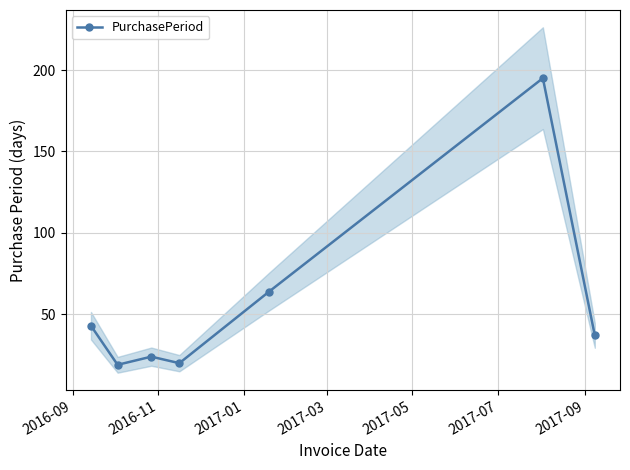

True or false: PurchasePeriod has more than 2 interior local peaks.

False